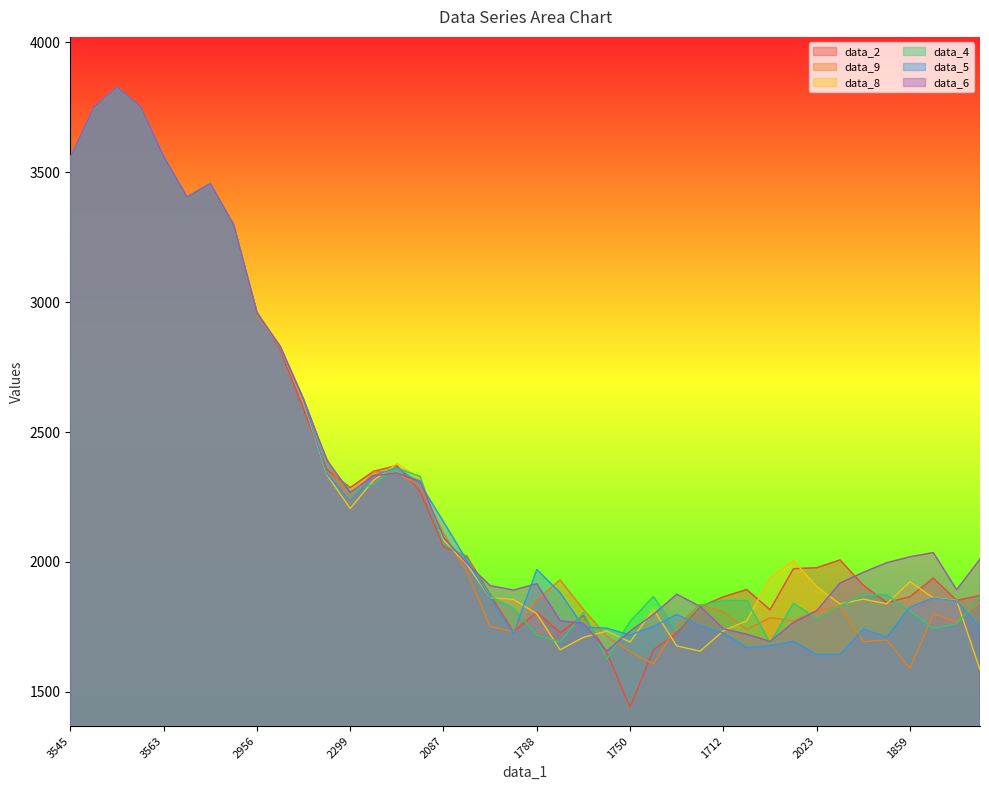

Where does the data_9 series first go above 1855?

3545